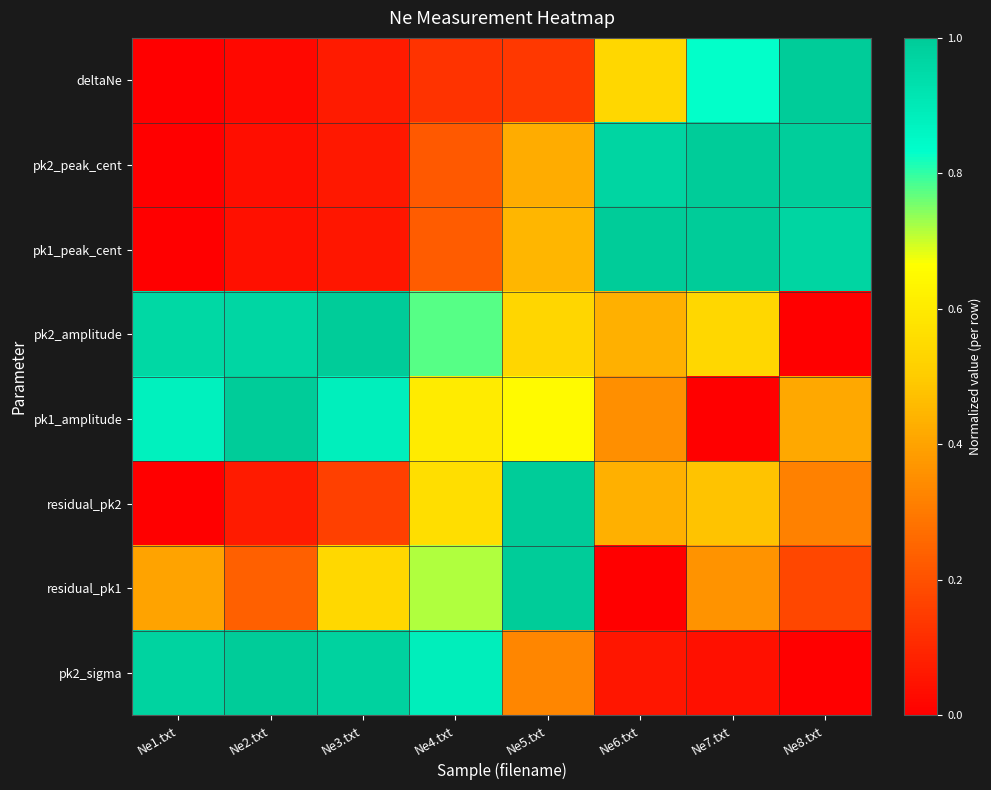

Rank the series by their maximum value, from highest to lowest.

deltaNe, pk2_peak_cent, pk1_peak_cent, pk2_amplitude, pk1_amplitude, residual_pk2, residual_pk1, pk2_sigma